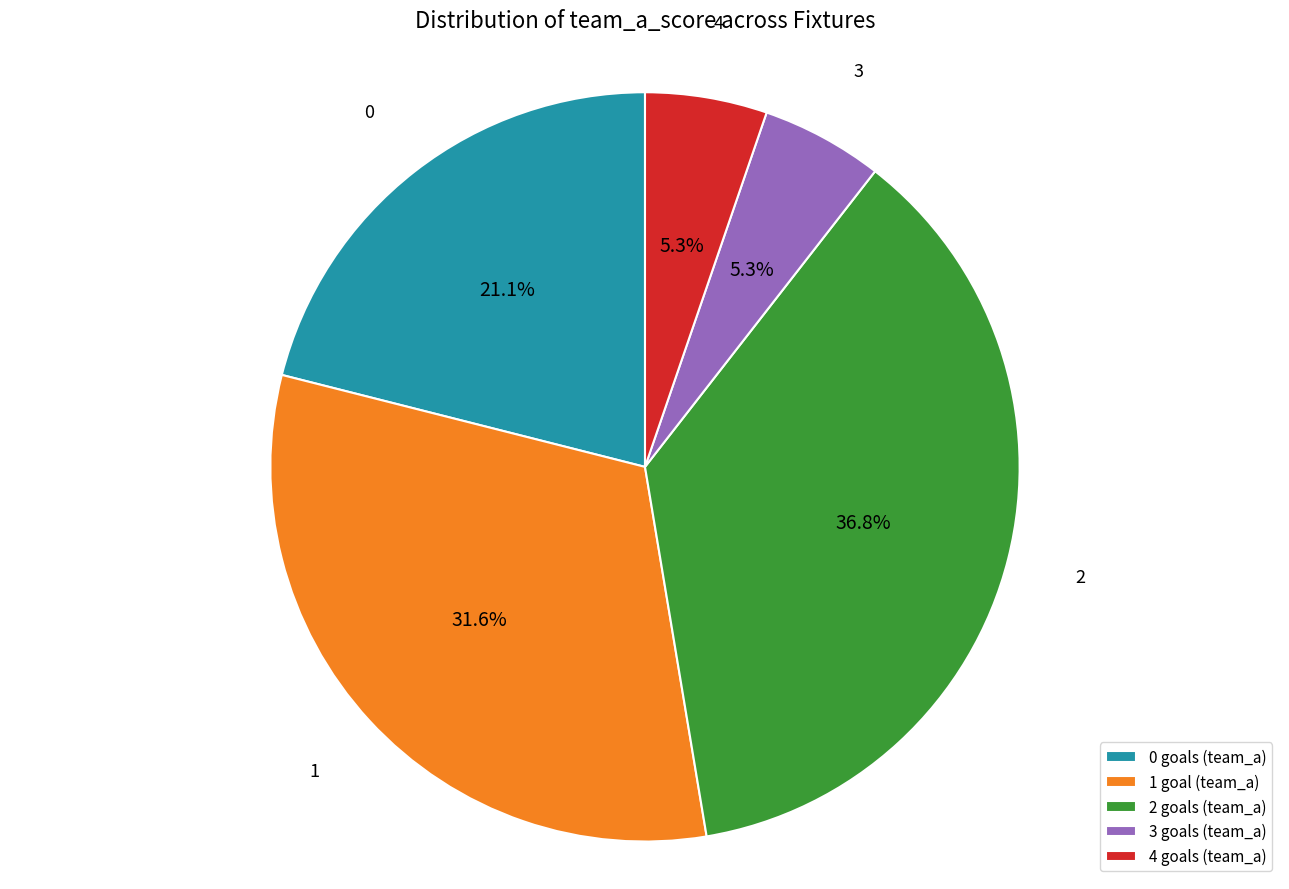

Do 1 goal (team_a) and 4 goals (team_a) together represent more than half of the pie?

No